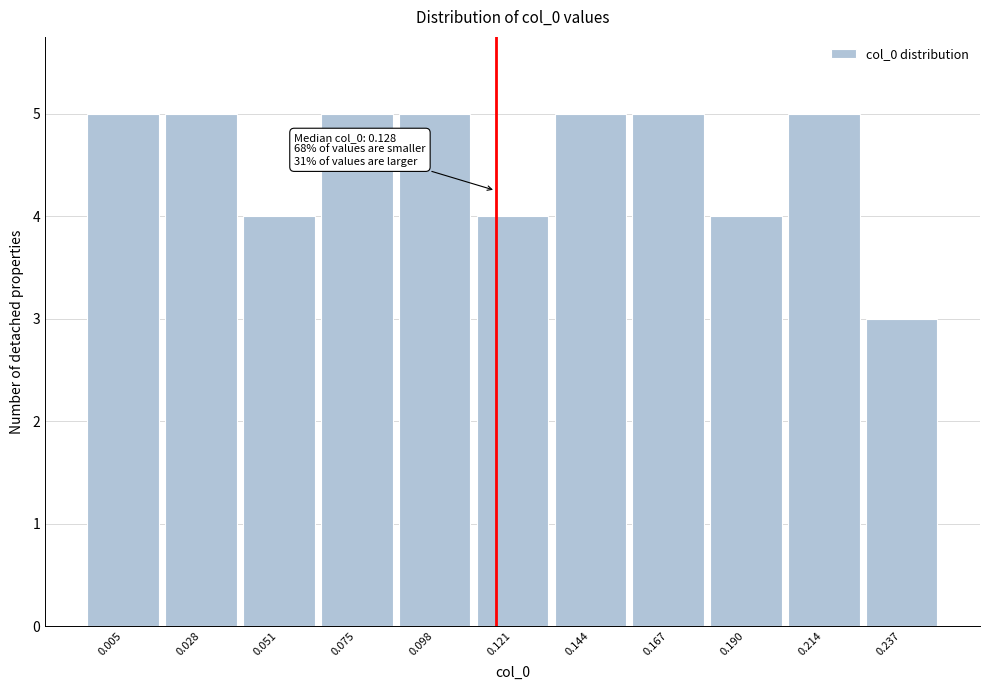

Reading right to left, transcribe all the data shown in this chart.

0.237=3	0.214=5	0.190=4	0.167=5	0.144=5	0.121=4	0.098=5	0.075=5	0.051=4	0.028=5	0.005=5